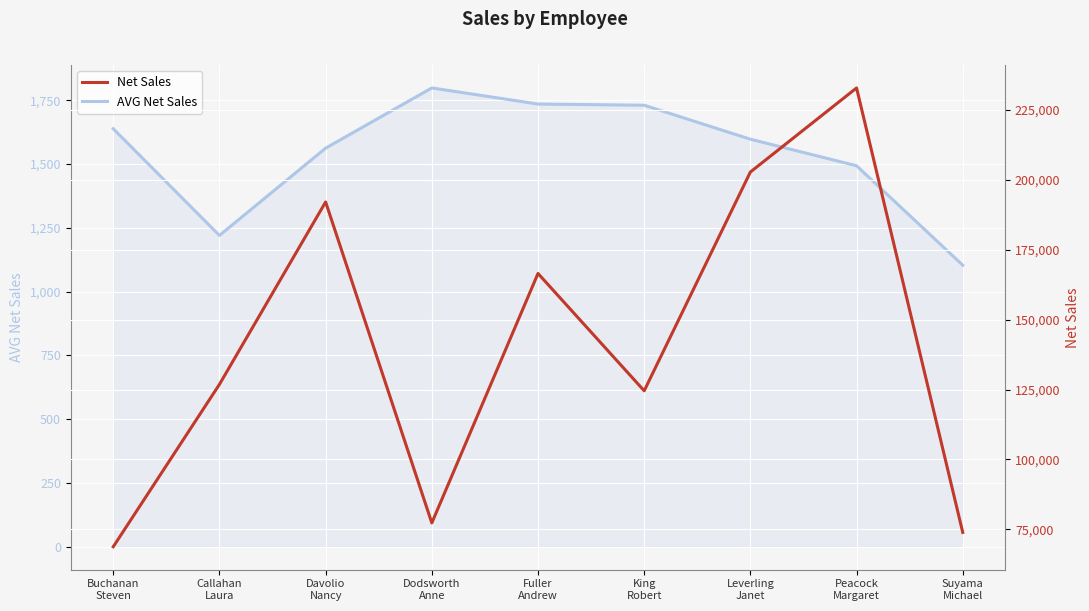

What is the spread (max minus min) of values at Suyama
Michael?

72809.9